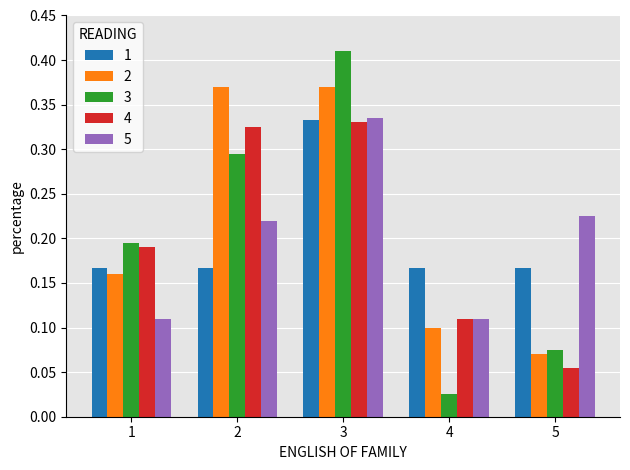

Which series has the largest range (max minus min)?

3